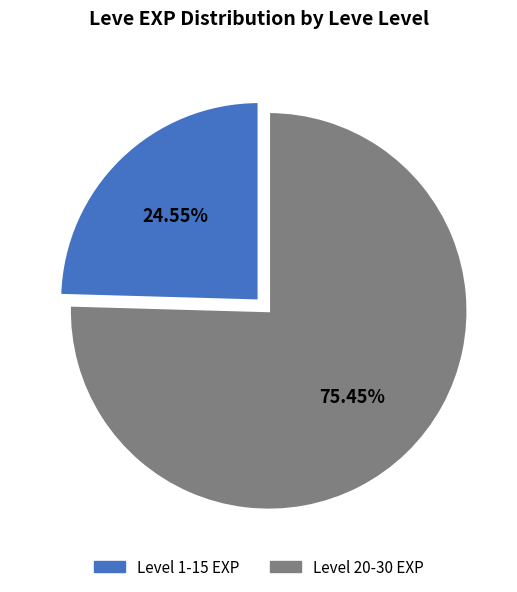

How many segments does this pie chart have?

2